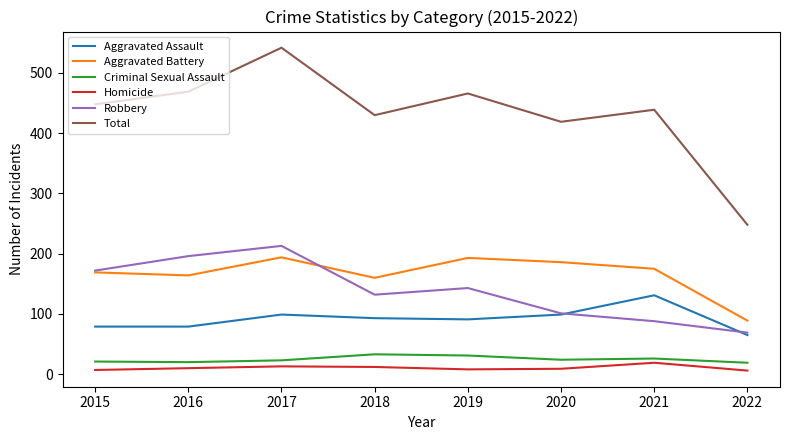

Is the value of Robbery at 2018 greater than the value of Homicide at 2020?

Yes